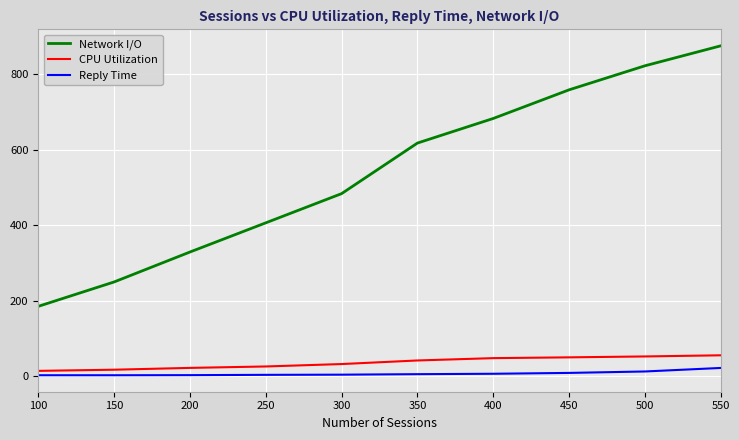

Count the number of categories in the chart.

10